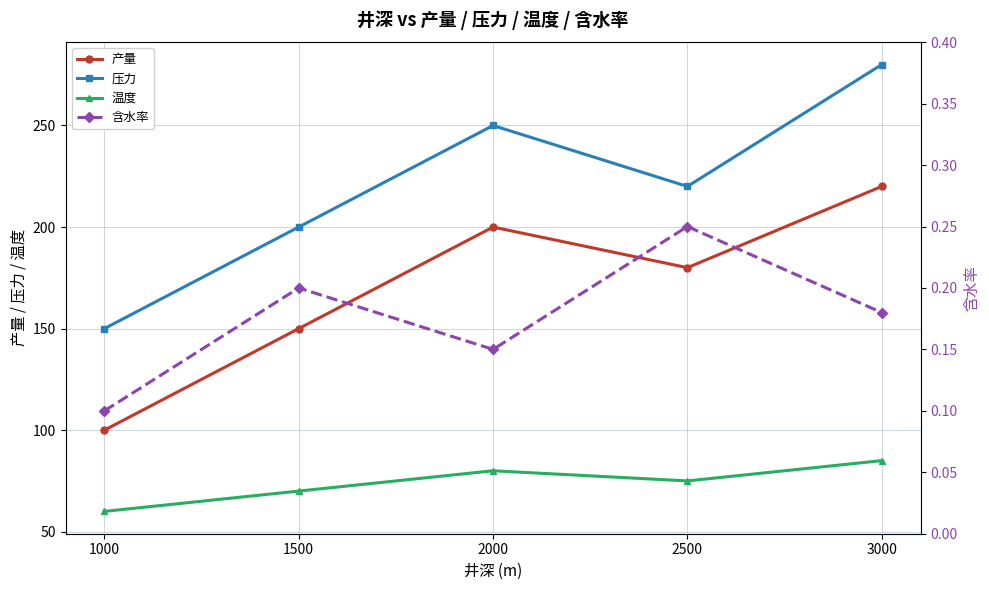

Which has a higher value, 2500 or 1000?

2500